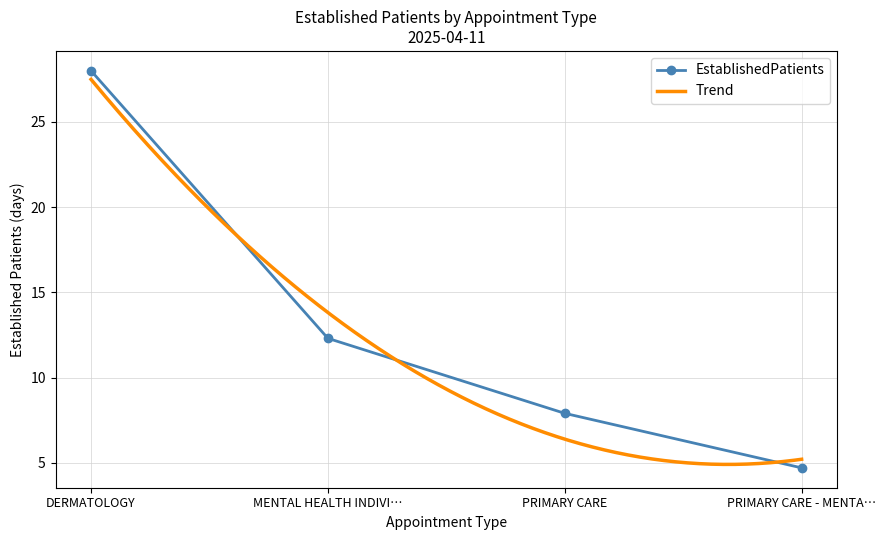

Which category has the highest value in the EstablishedPatients series?

DERMATOLOGY